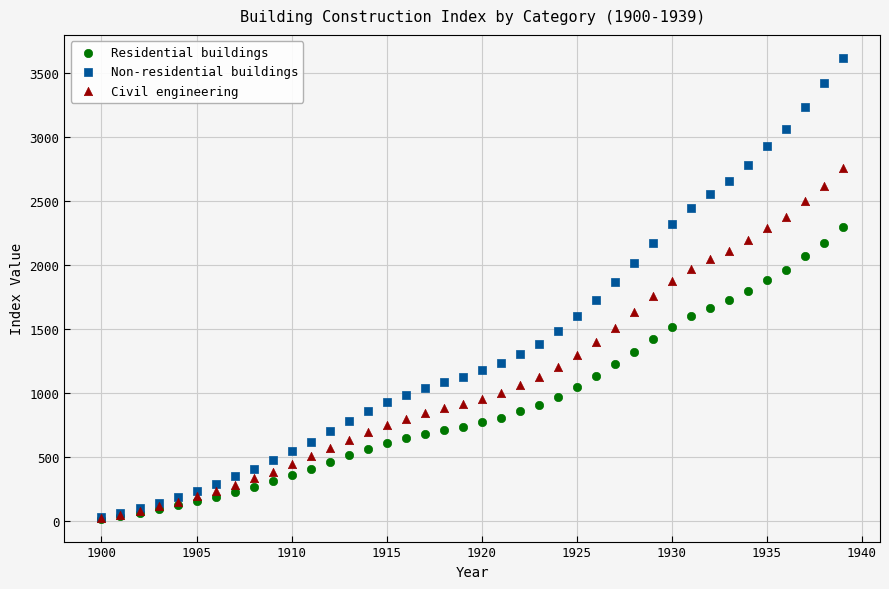

Which series contains the highest Y value?

Non-residential buildings